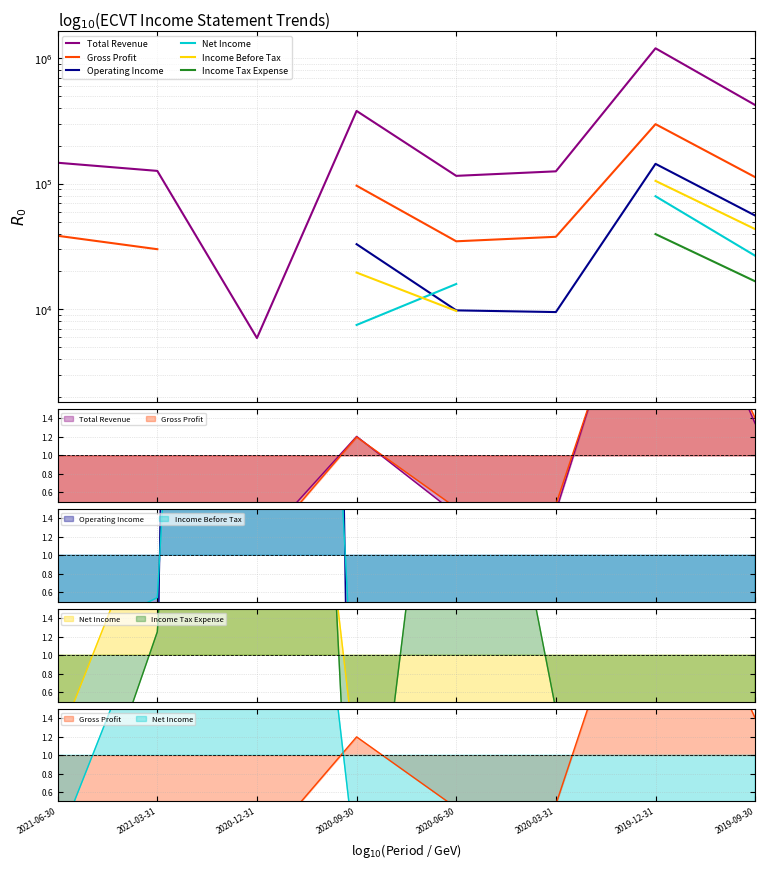

What is the difference between the second highest and minimum values in the Gross Profit series?

78100.0